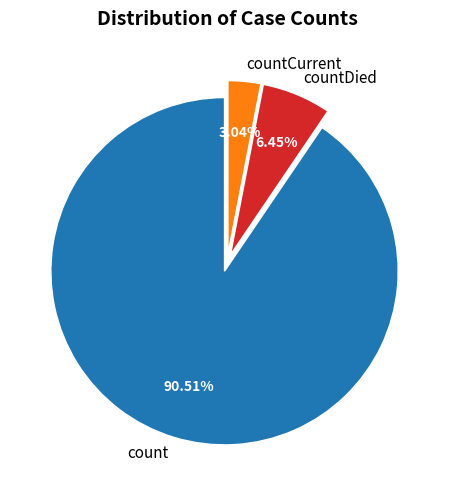

How many slices are in this pie chart?

3